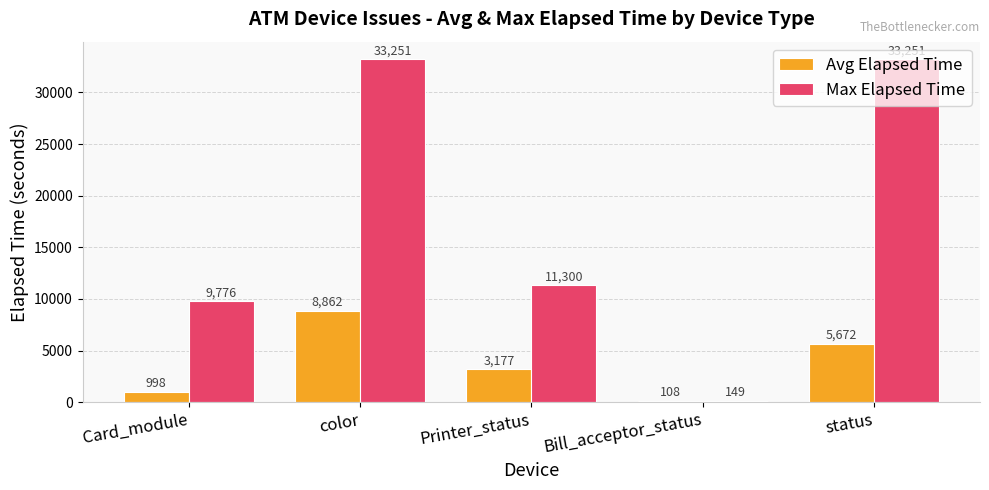

What is the value of the Avg Elapsed Time bar at the 2nd from the left?

8862.4